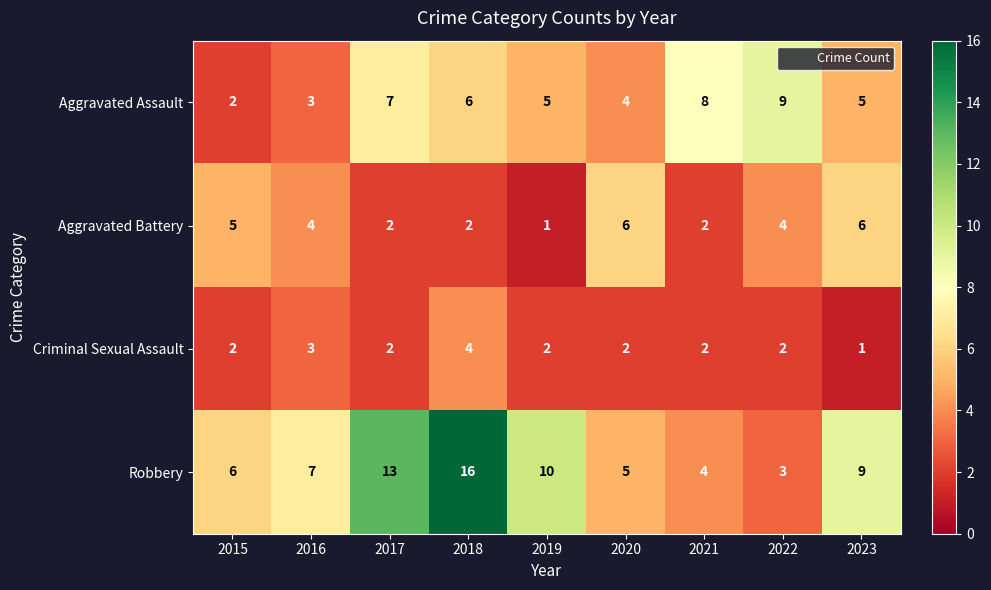

What is the difference between the maximum and second lowest values in the Aggravated Assault series?

6